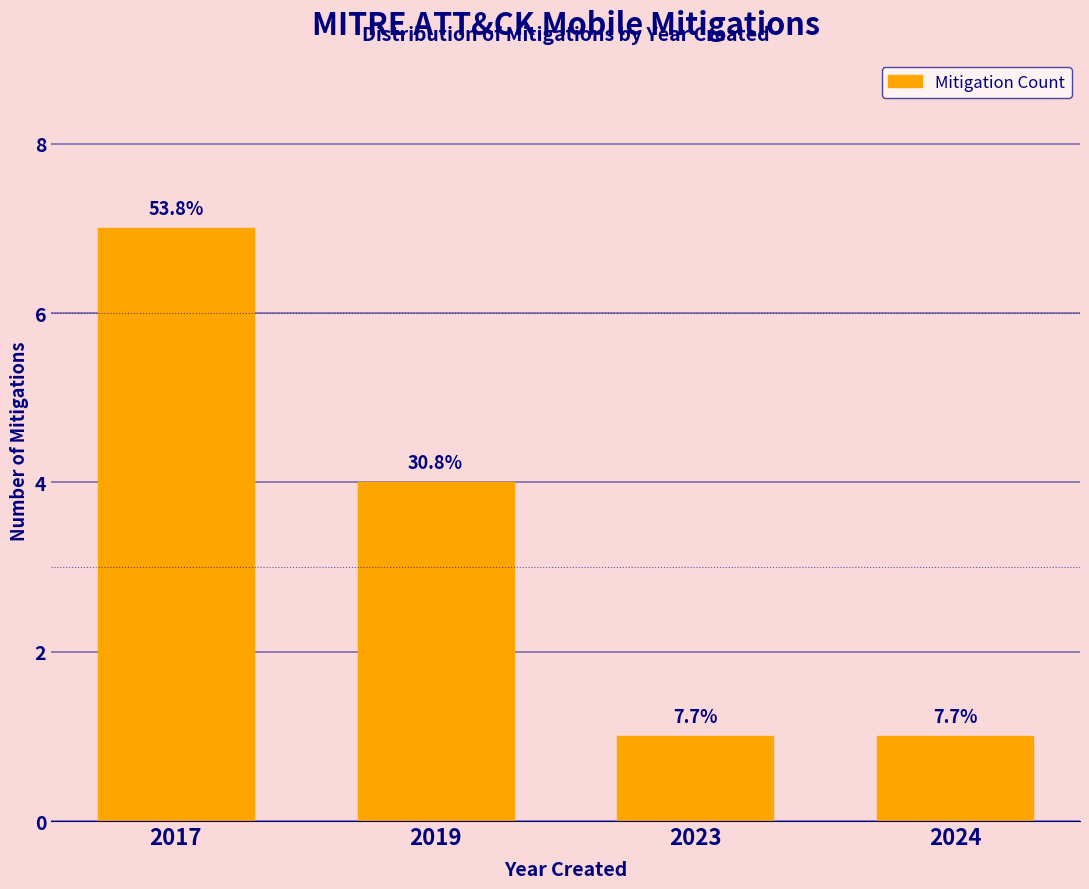

How many bars are there in total?

4